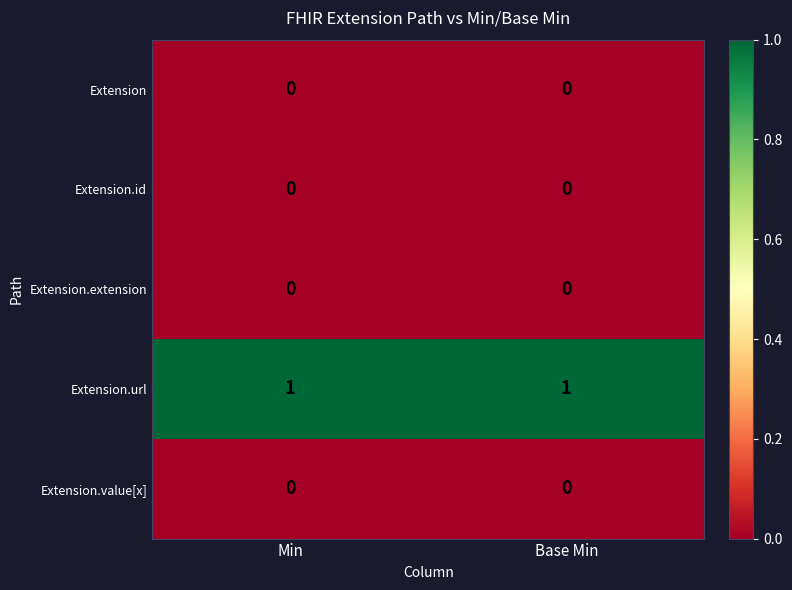

The value of Extension.value[x] at Min is 0. True or false?

True